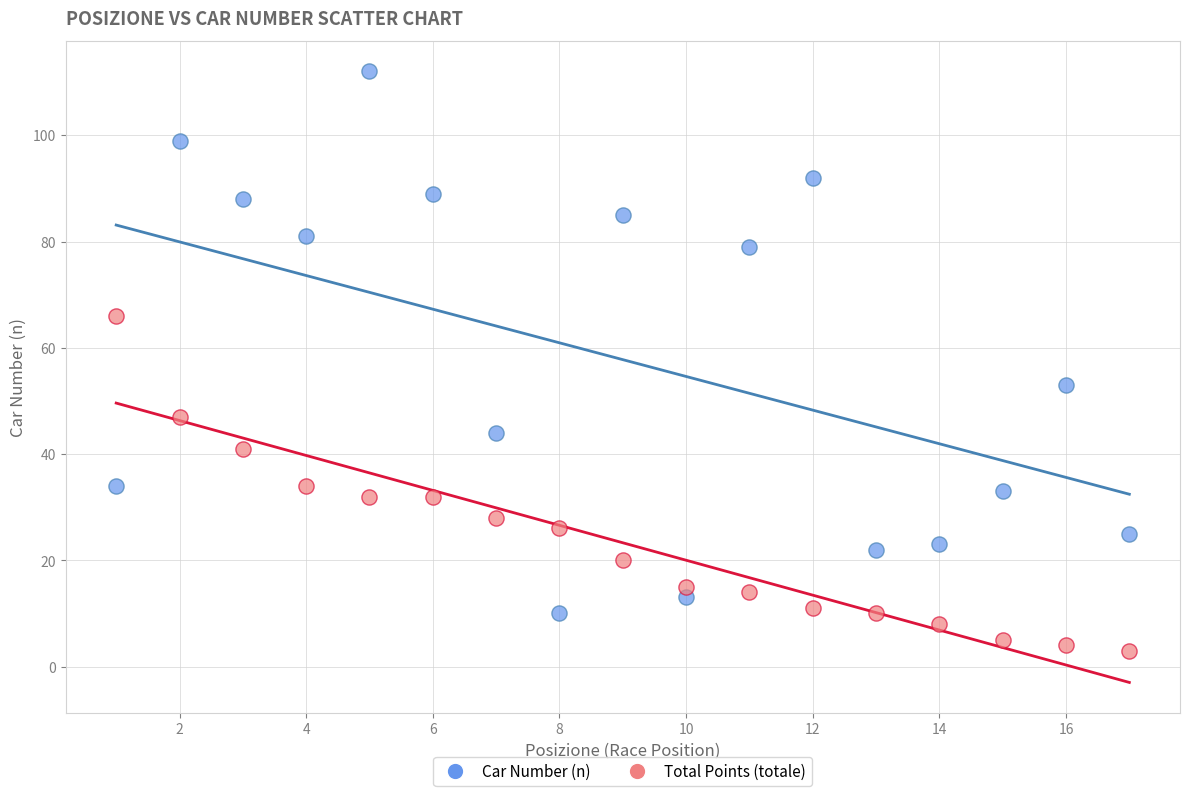

Which series reaches the maximum Y coordinate?

Car Number (n)